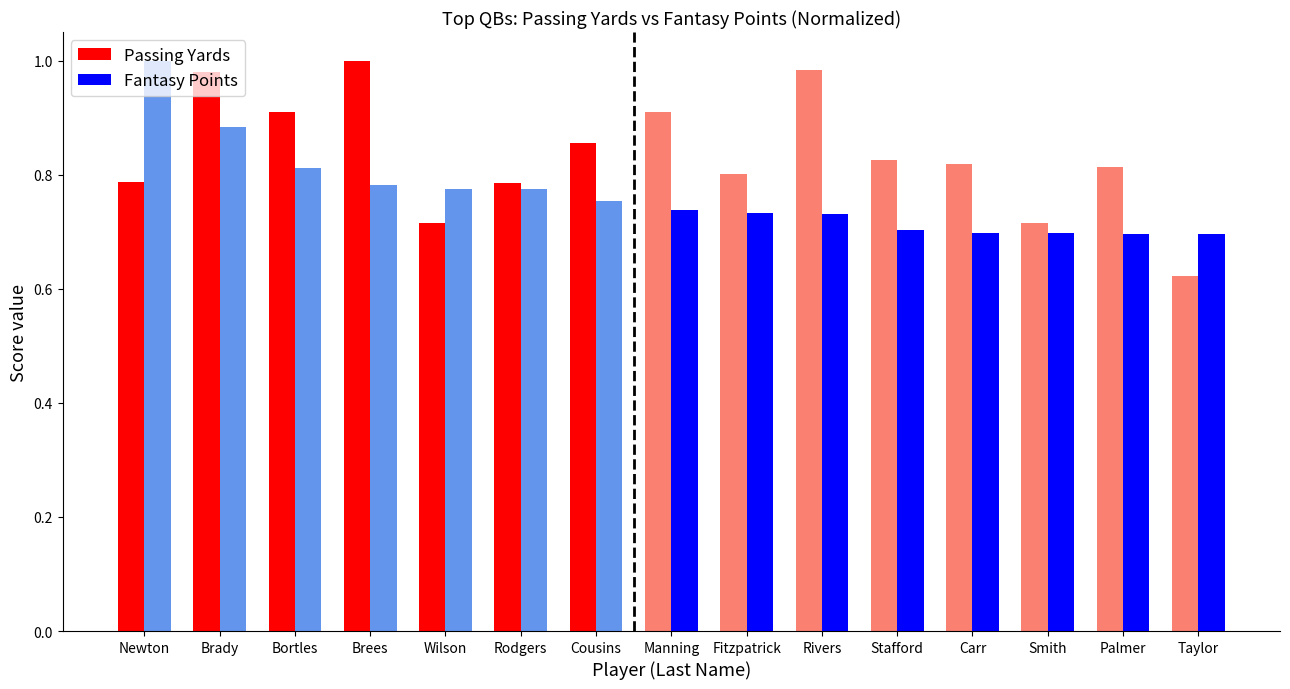

At which category is the sum across all series the highest?

Brady